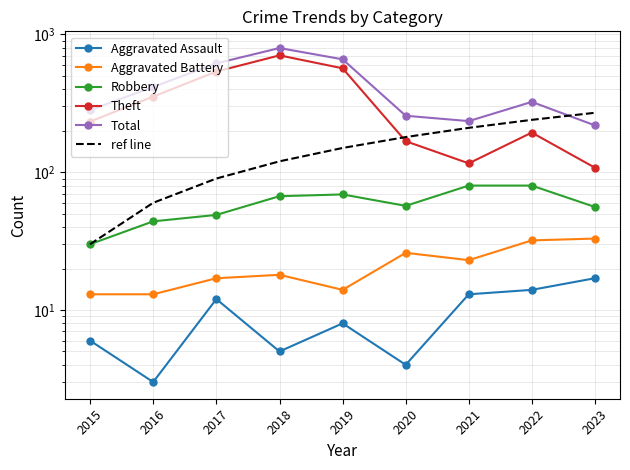

True or false: Total has more than 1 interior local peaks.

True